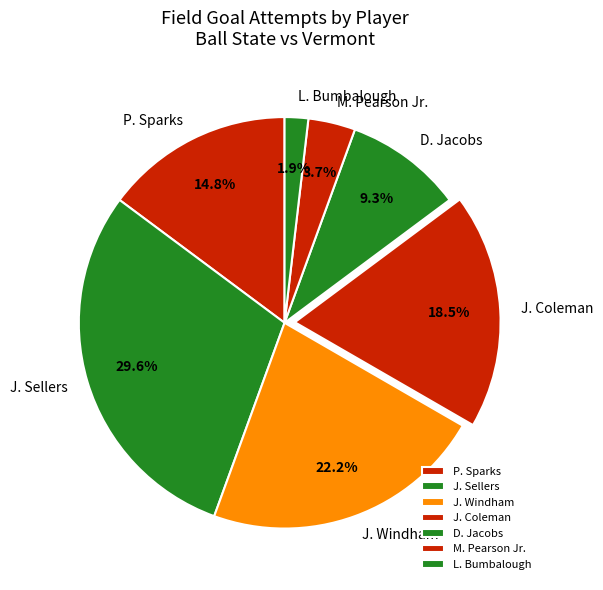

The L. Bumbalough slice represents 2% of the pie. True or false?

True